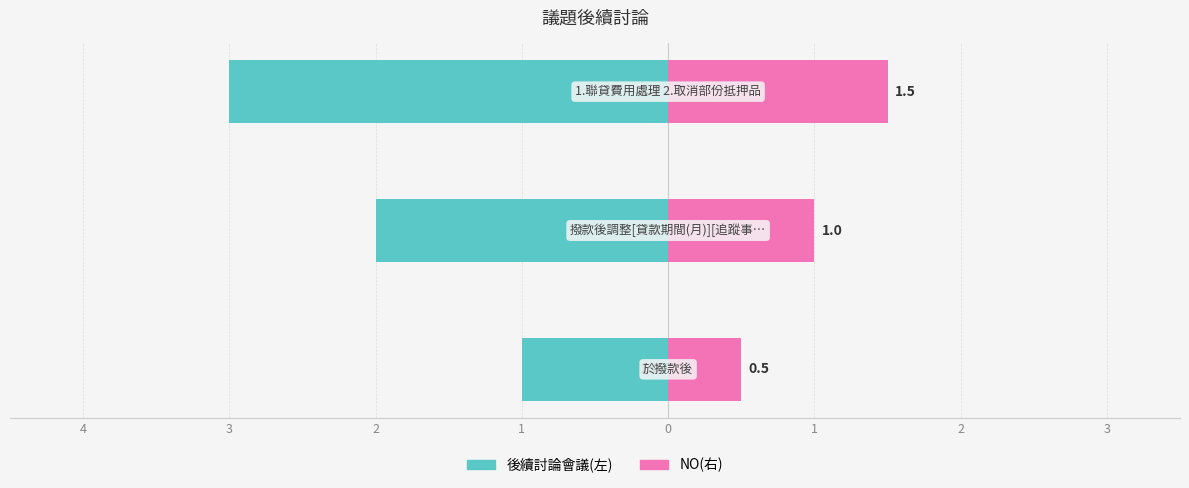

Reading right to left, what are all the values shown in this chart?

後續討論會議(左): 2=-3.0	3=-2.0	4=-1.0
NO(右): 2=1.5	3=1.0	4=0.5